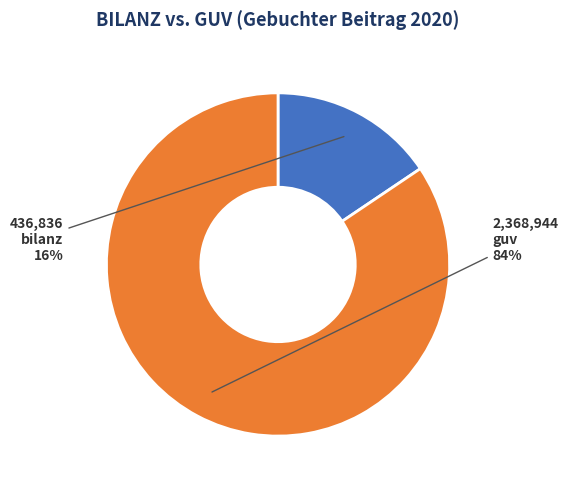

To the nearest percent, what is the combined percentage of bilanz and guv?

100%